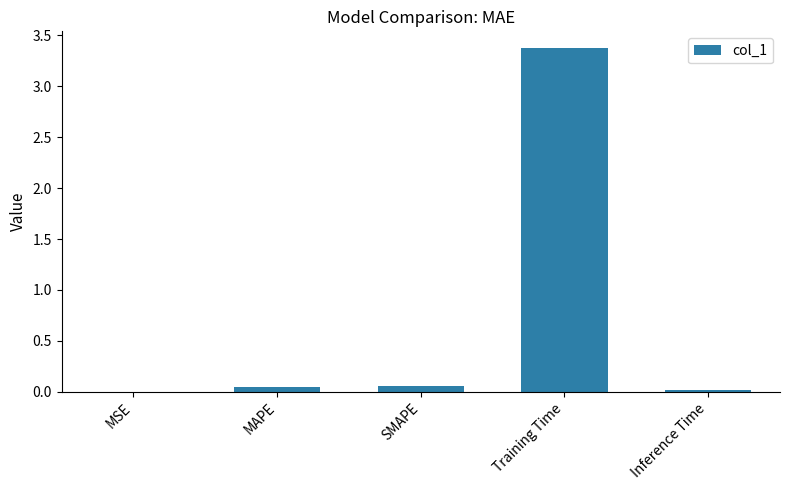

Which label corresponds to the largest value in the chart?

Training Time